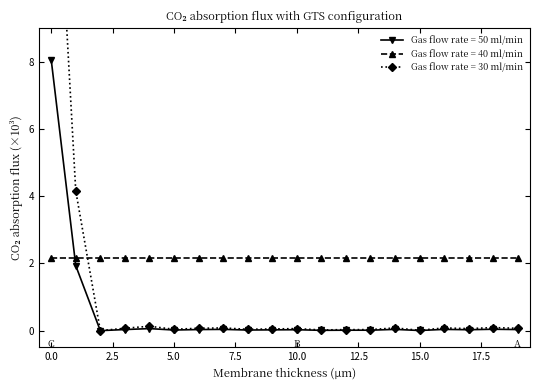

What value does the values series have at 1?

1.9